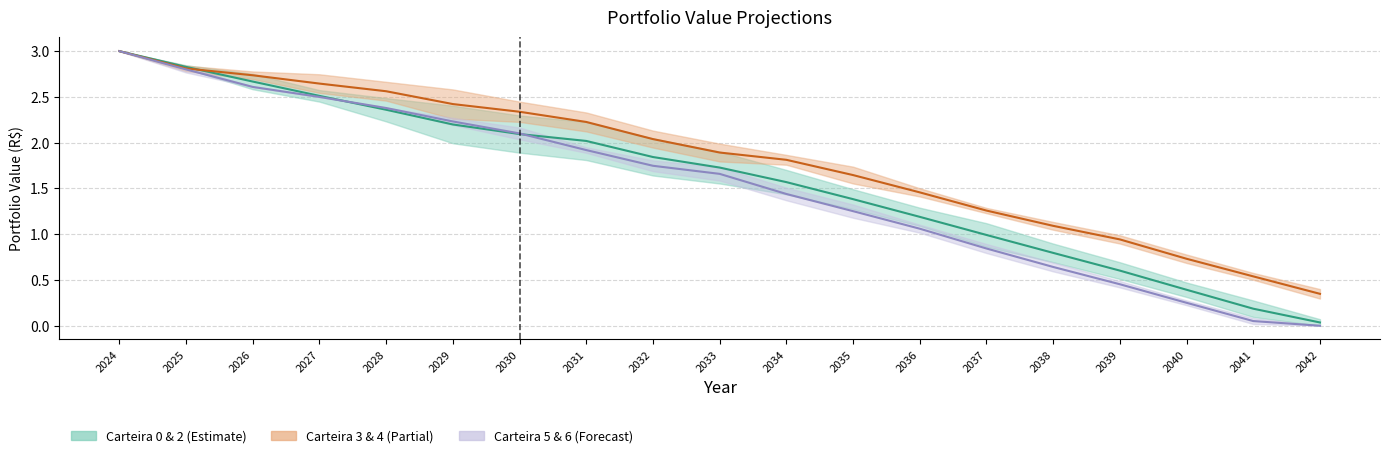

Reading left to right, extract all data points from this chart.

Carteira 0 & 2: 2024=3.0	2025=2.8	2026=2.7	2027=2.5	2028=2.4	2029=2.2	2030=2.1	2031=2.0	2032=1.8	2033=1.7	2034=1.6	2035=1.4	2036=1.2	2037=1.0	2038=0.8	2039=0.6	2040=0.4	2041=0.2	2042=0.0
Carteira 3 & 4: 2024=3.0	2025=2.8	2026=2.7	2027=2.6	2028=2.6	2029=2.4	2030=2.3	2031=2.2	2032=2.0	2033=1.9	2034=1.8	2035=1.6	2036=1.5	2037=1.3	2038=1.1	2039=0.9	2040=0.7	2041=0.5	2042=0.3
Carteira 5 & 6: 2024=3.0	2025=2.8	2026=2.6	2027=2.5	2028=2.4	2029=2.2	2030=2.1	2031=1.9	2032=1.7	2033=1.7	2034=1.4	2035=1.3	2036=1.1	2037=0.8	2038=0.6	2039=0.5	2040=0.3	2041=0.1	2042=0.0